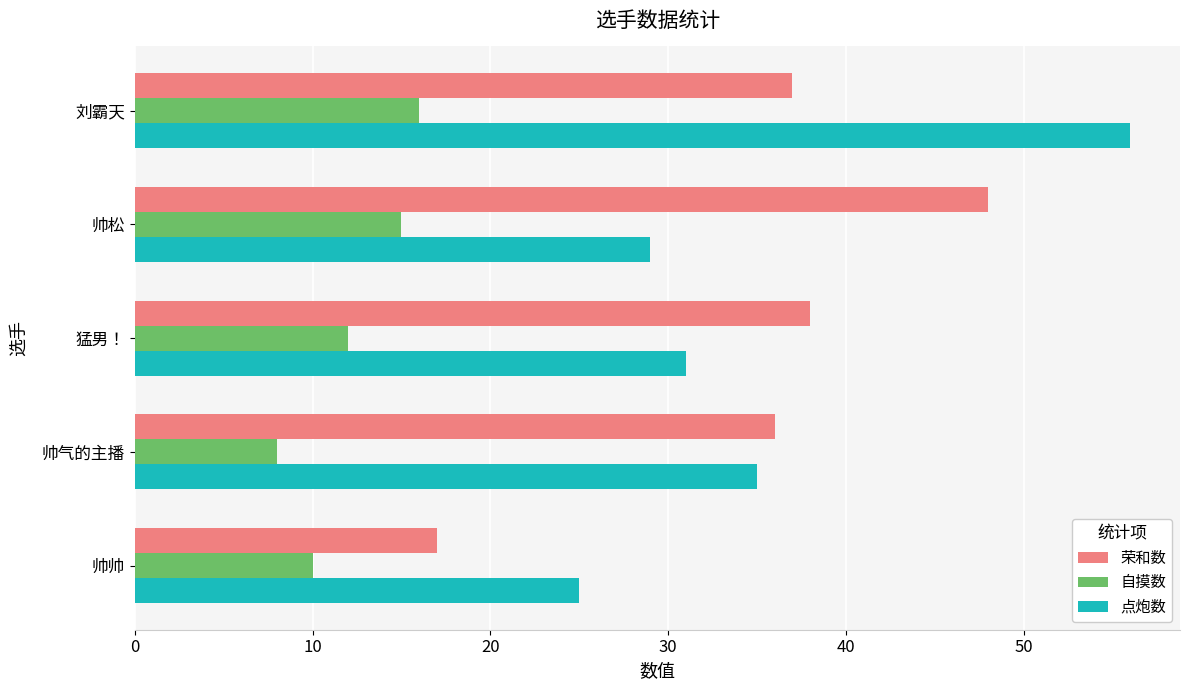

What is the maximum value shown in the chart?

56